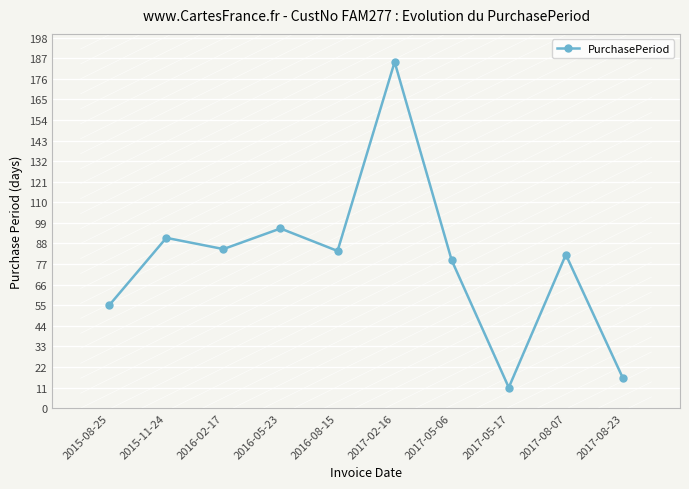

Between 2017-08-07 and 2017-08-23, which is larger?

2017-08-07